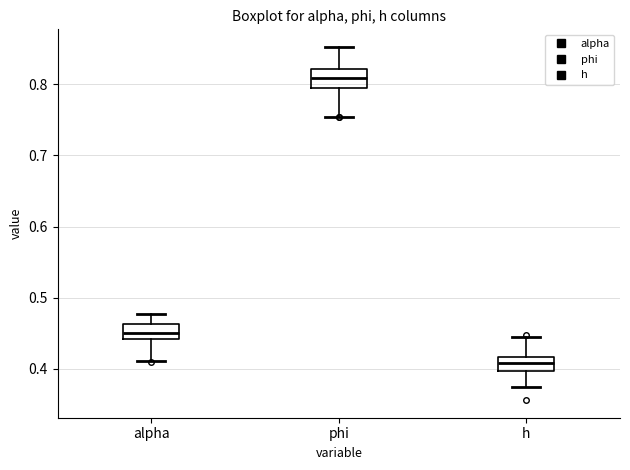

Where does the median line of the box for h sit on the y-axis? The values are not printed on the chart, so give them approximately, as read against the axis.

0.41